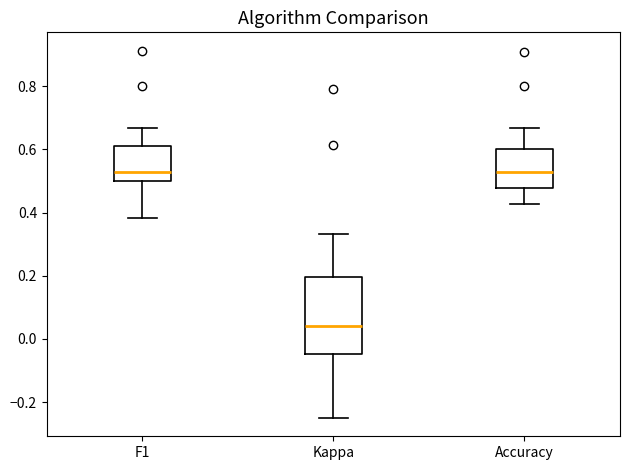

Comparing the boxes themselves (not the whiskers), which one is the tallest?

Kappa